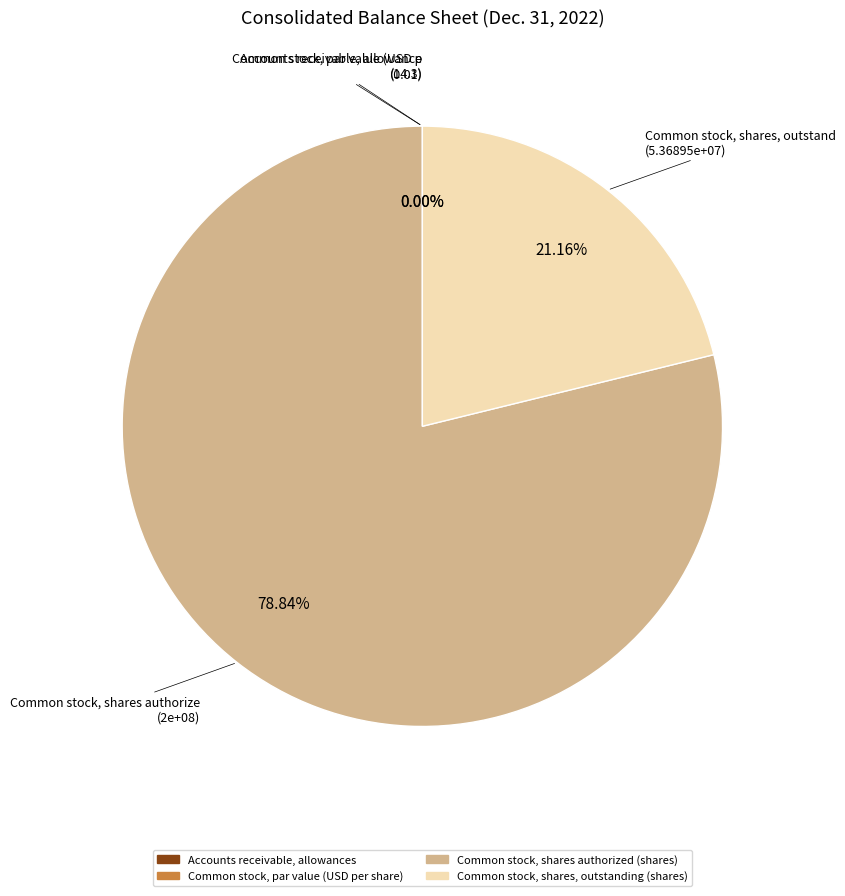

Does Common stock, shares authorized (shares) represent more than half of the total?

Yes